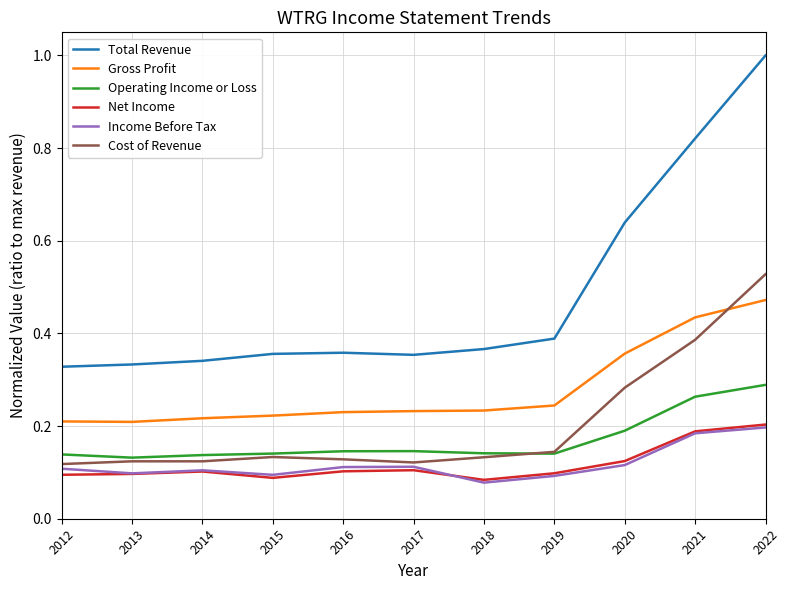

Which category has the highest value across all series?

2022